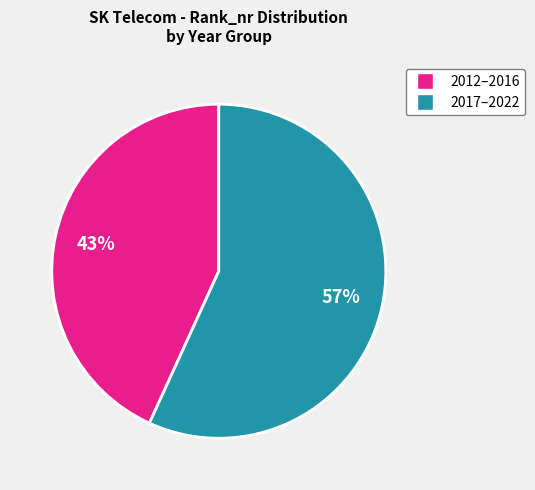

Is there any slice that represents more than half of the pie?

Yes